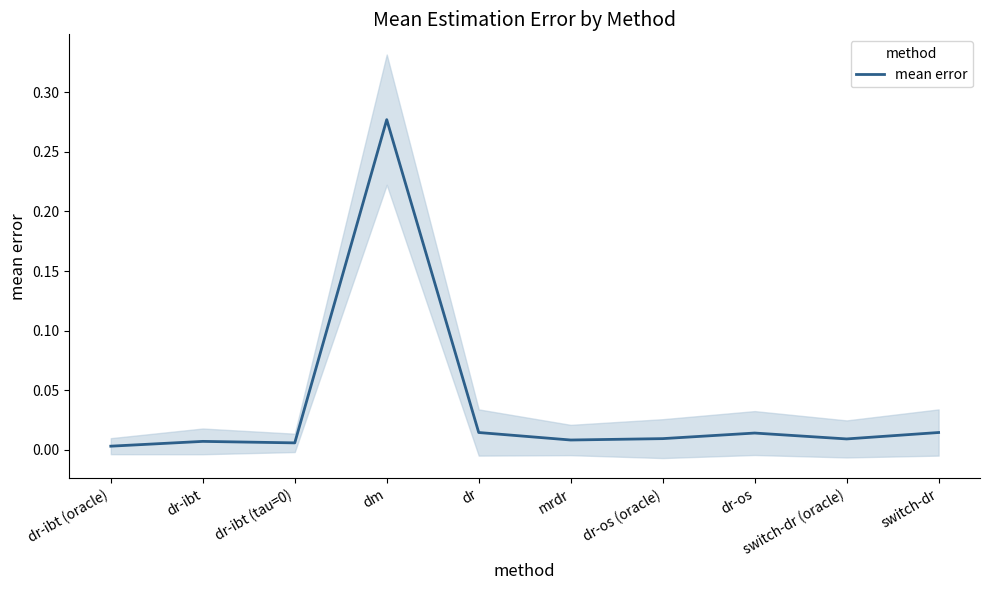

True or false: the data has more than 2 interior local peaks.

True